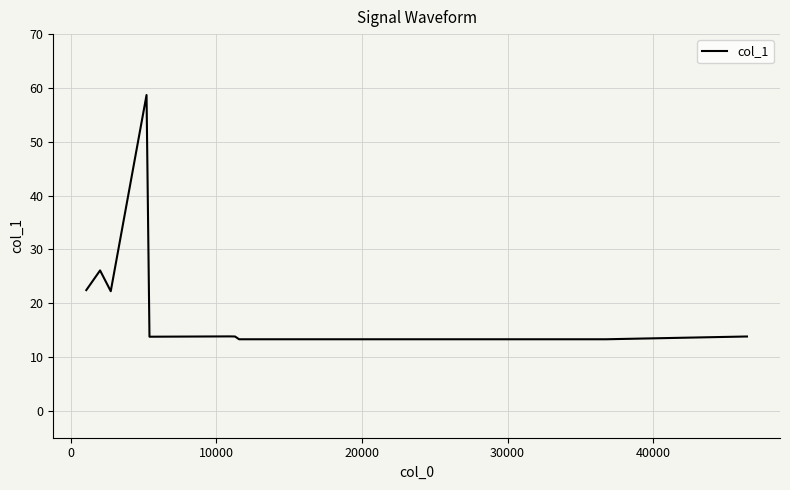

Does the chart display data point markers on the line(s)?

No